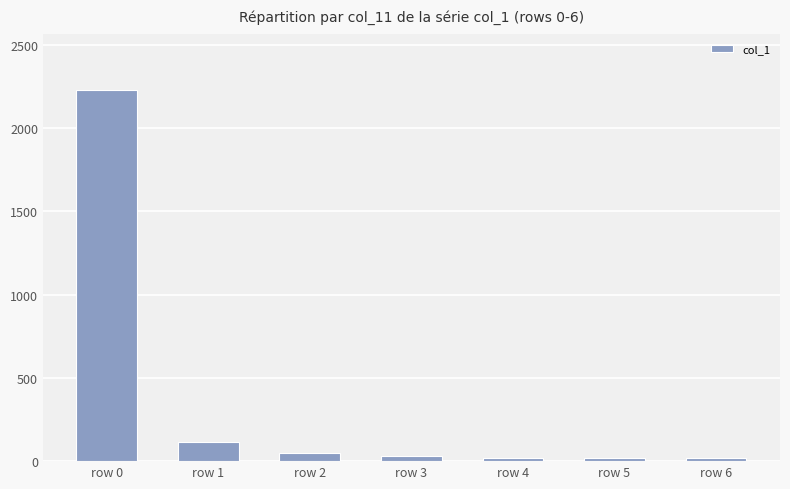

Where is the data nearest to the value 1123?

row 1